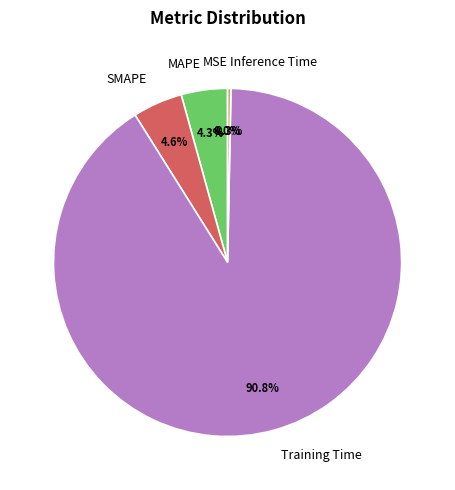

To the nearest percent, what is the difference between the largest and smallest slice percentages?

91%